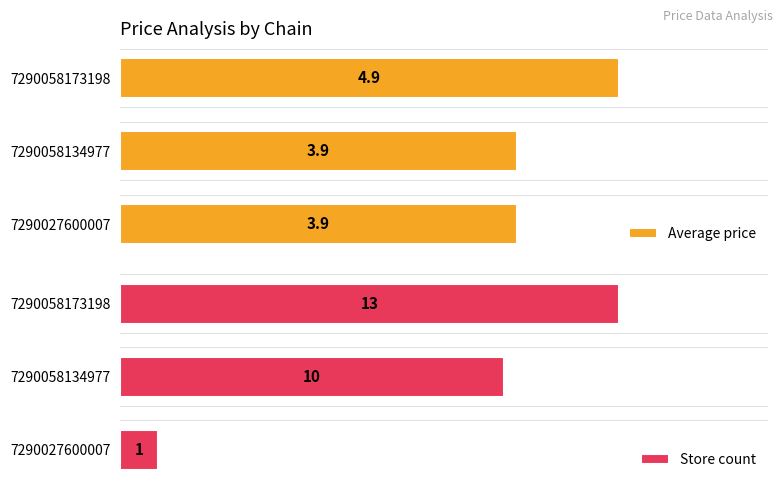

Are the bars horizontal?

Yes